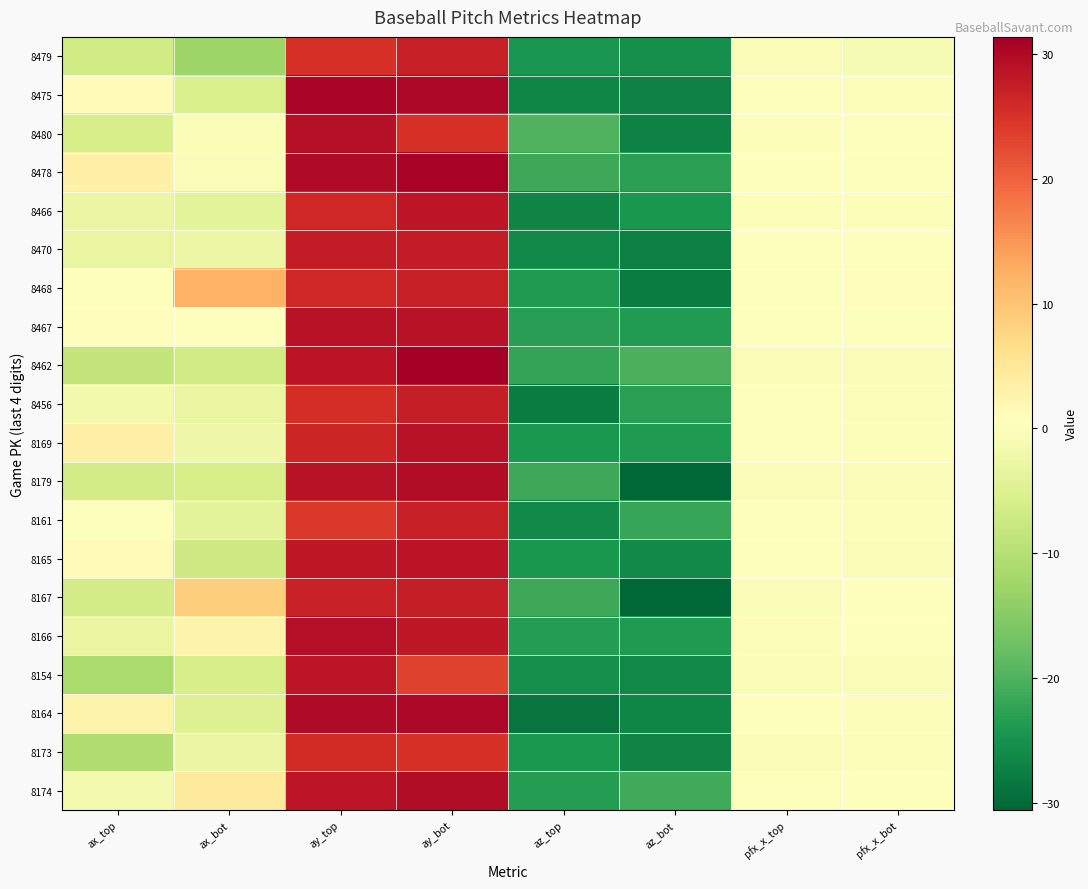

Which label corresponds to the smallest value in the chart?

az_bot